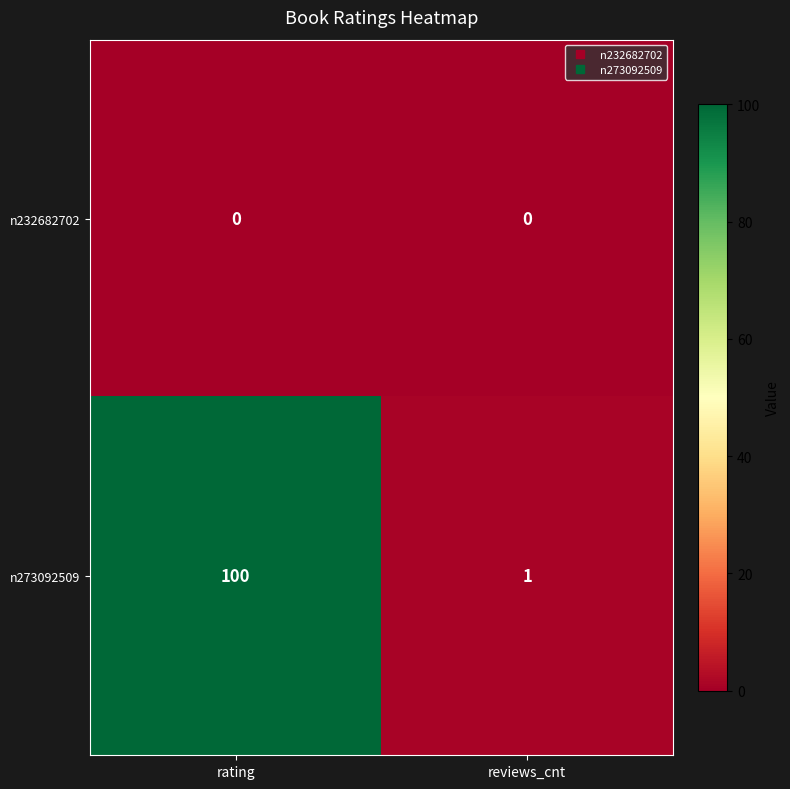

The n273092509 series shows 1 at reviews_cnt. True or false?

True